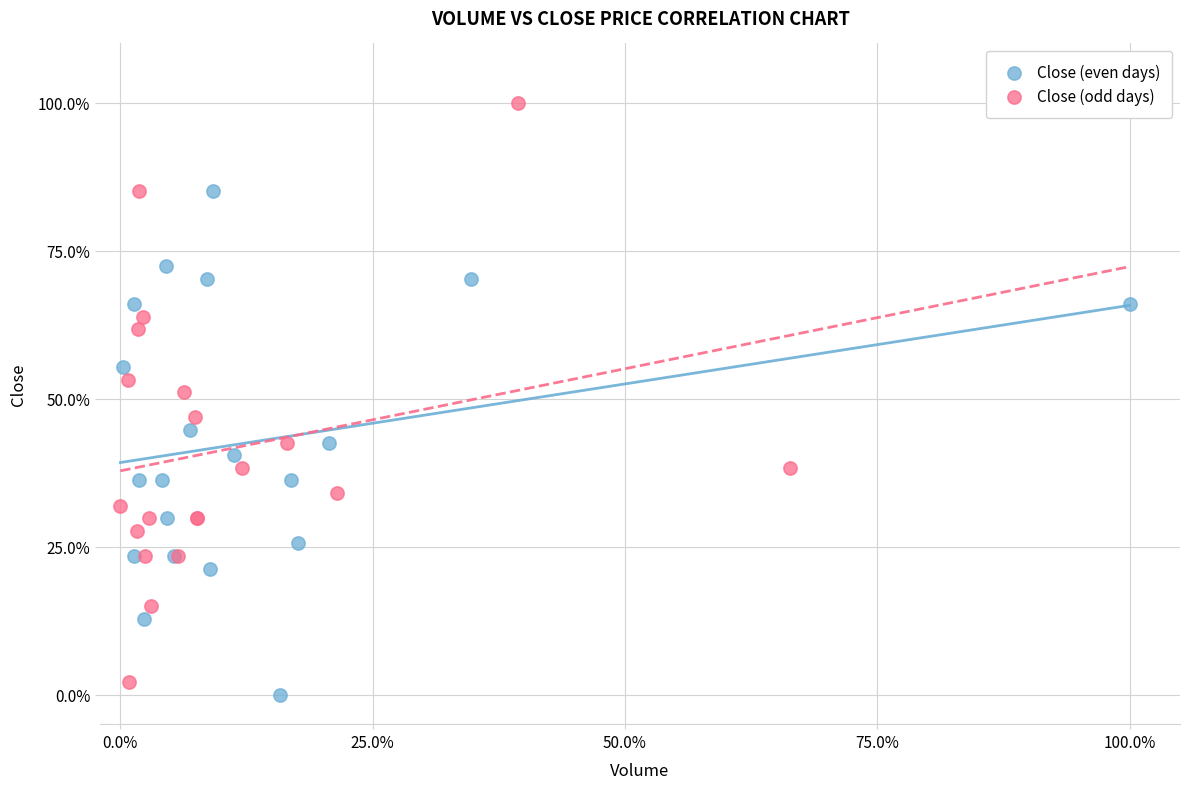

Which series has the widest spread of Y values?

Close (odd days)